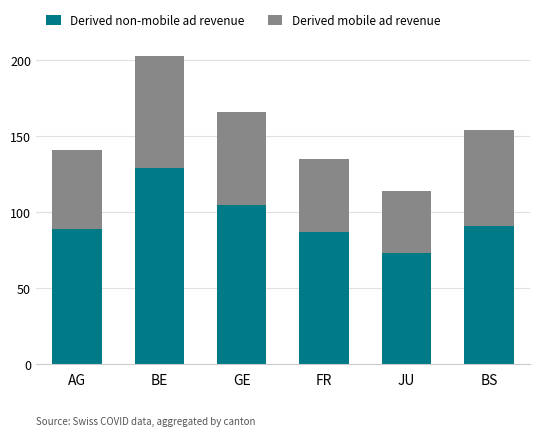

What is the sum of all Derived non-mobile ad revenue values?

574